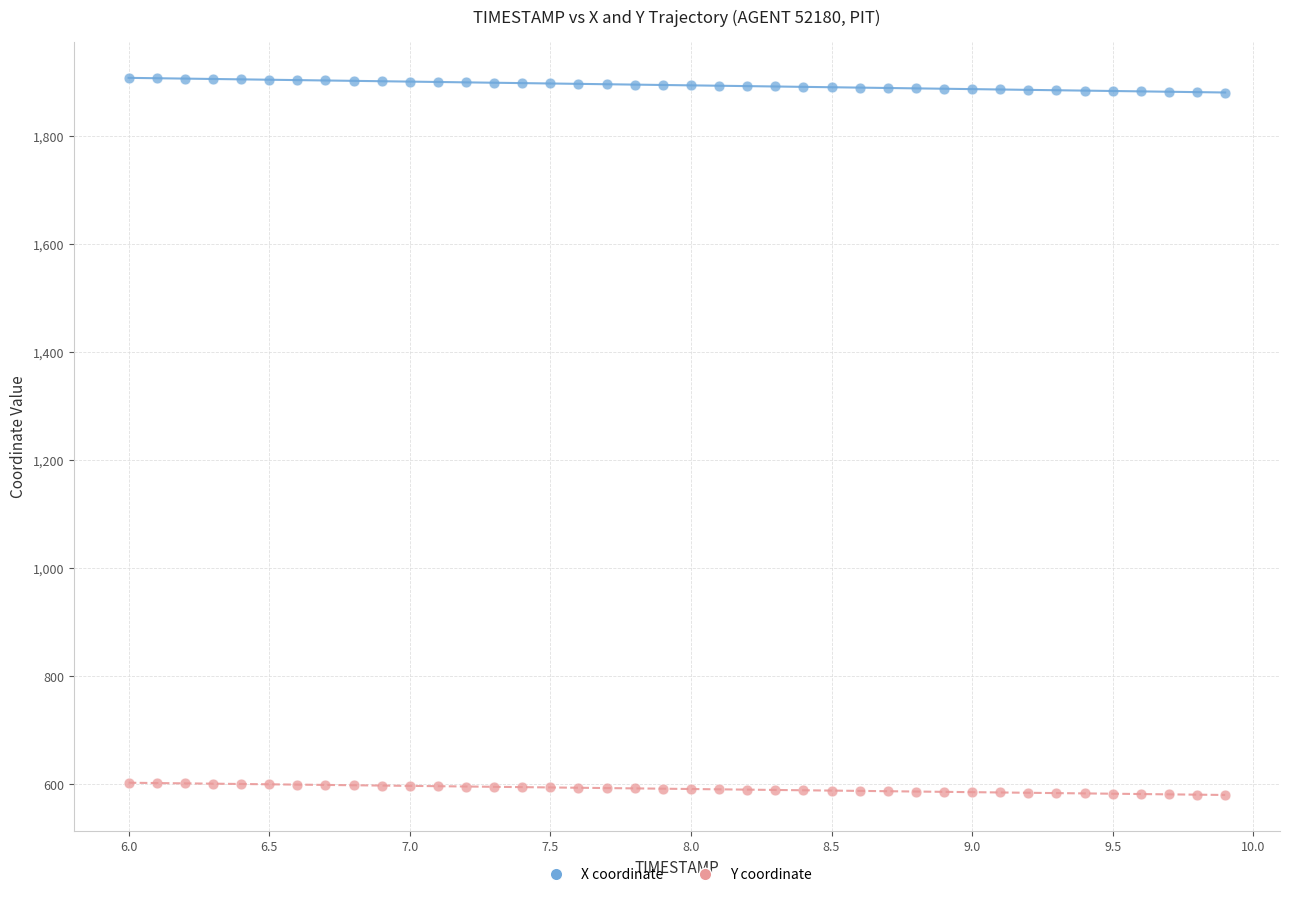

Across all data points, what is the range of Y values (max minus min)?

1327.0